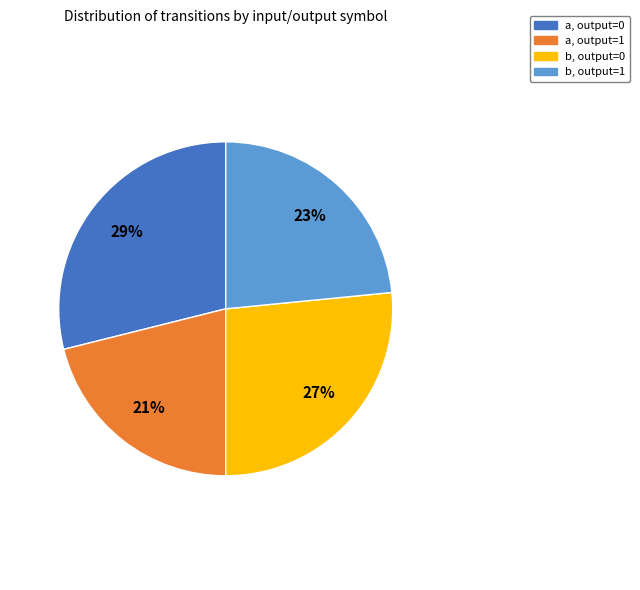

To the nearest percent, what is the difference between the largest and smallest slice percentages?

8%